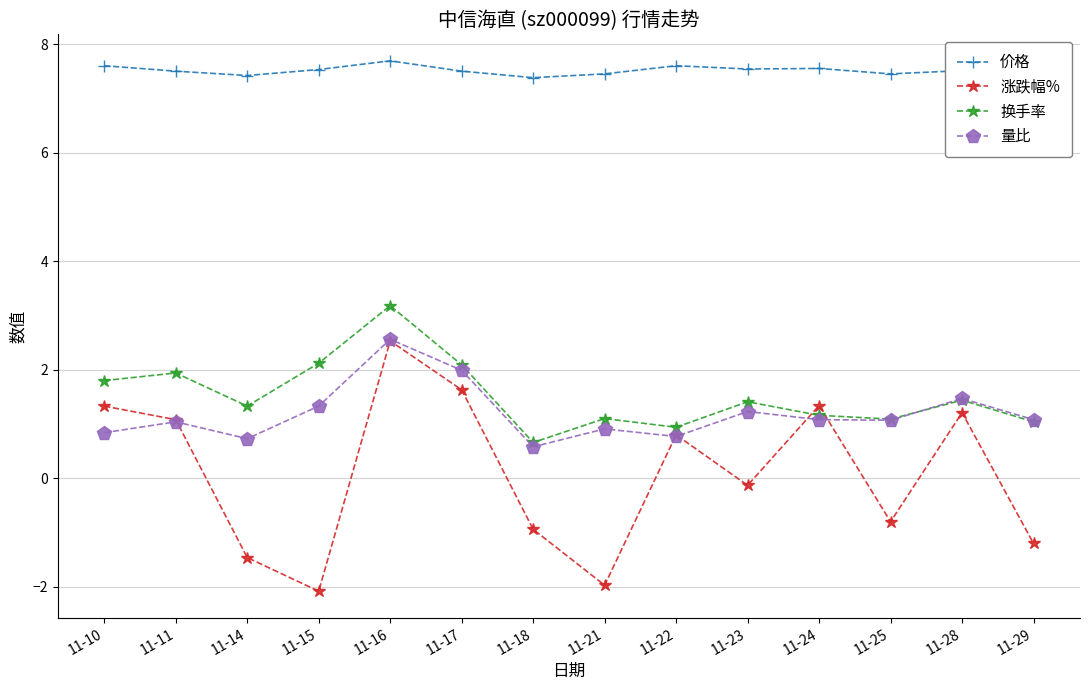

Is it true that 价格 equals 1.7 at 11-29?

False